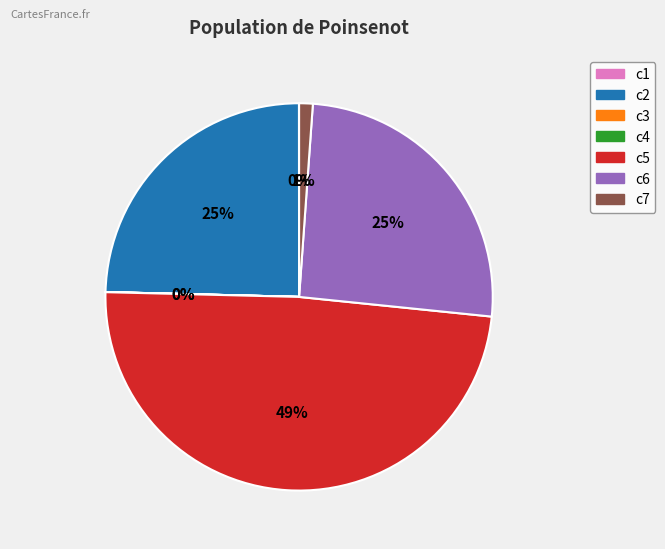

The c7 slice represents 11% of the pie. True or false?

False